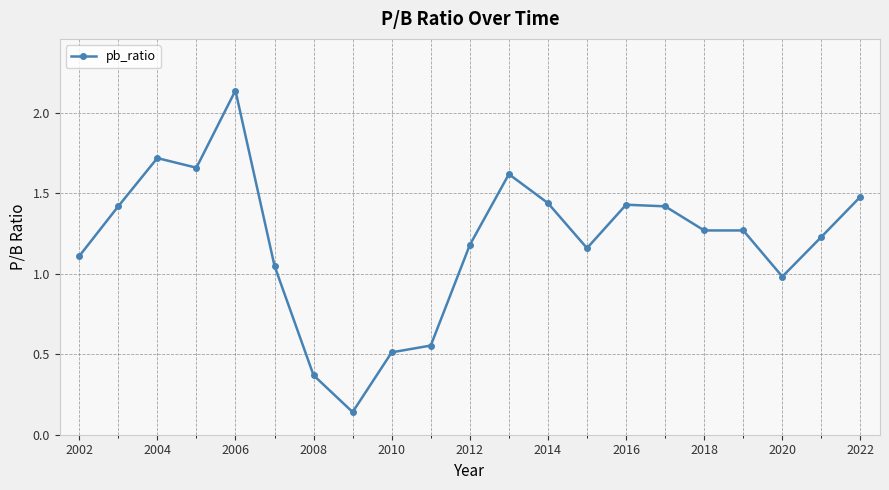

What is the sum of all values?

25.2